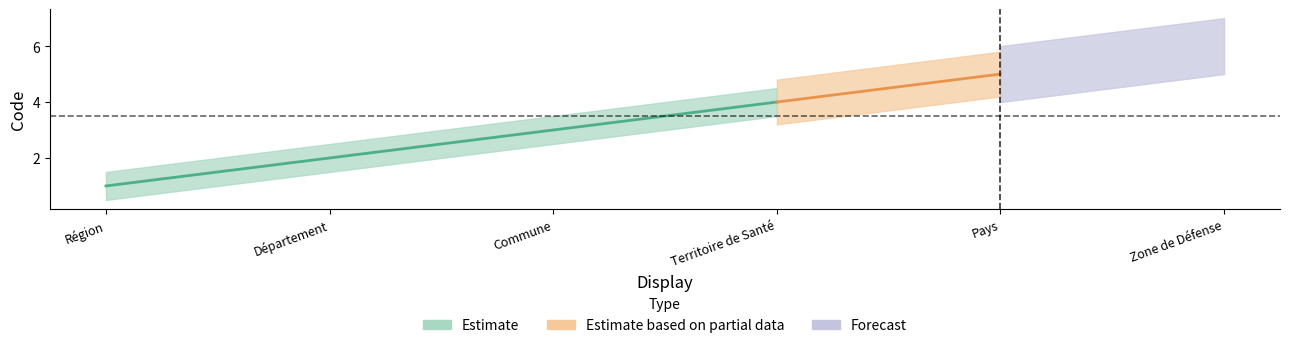

Is it true that the value at Commune is 3?

True